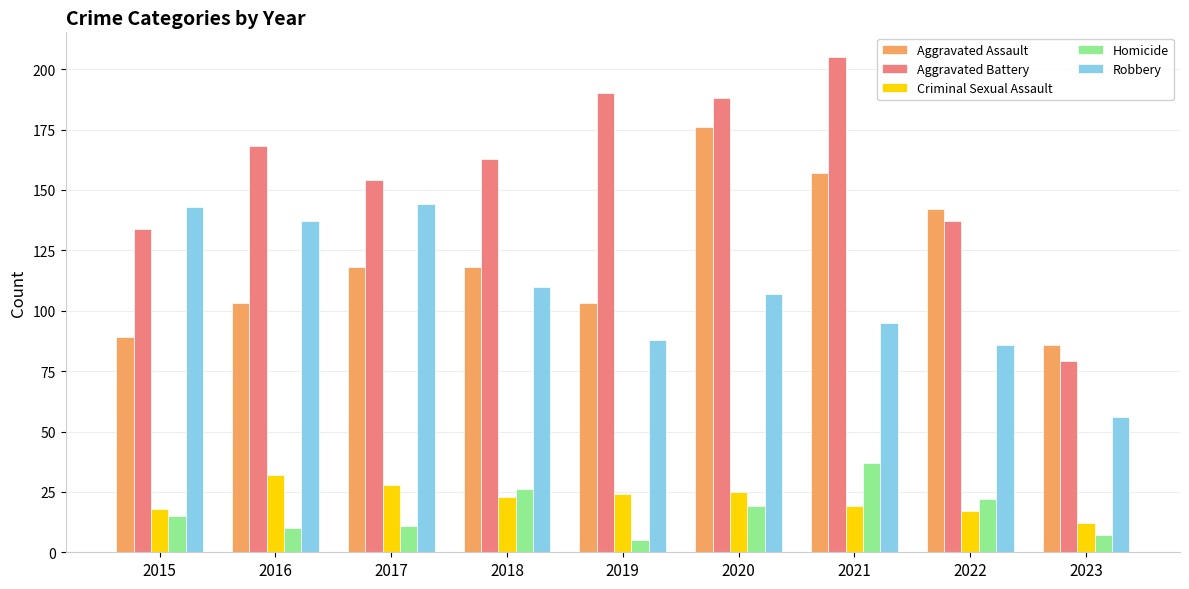

What is the highest value of the Aggravated Assault series?

176